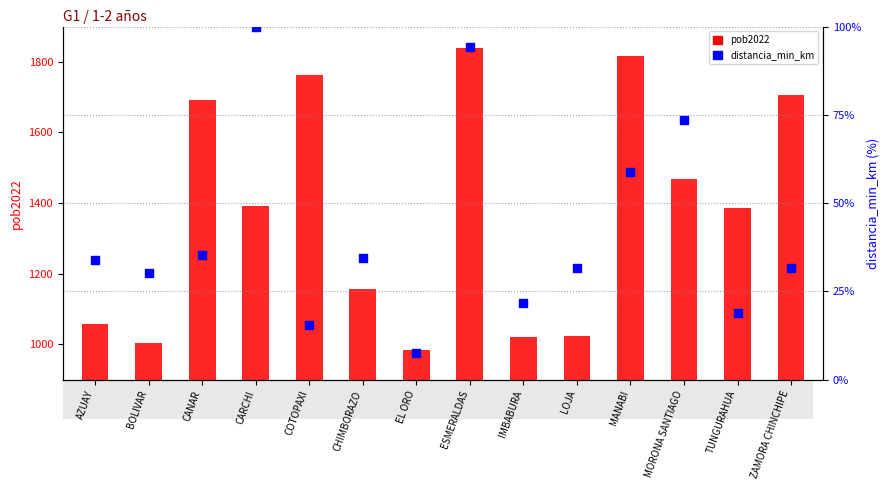

At how many categories does at least one series exceed 1307?

8